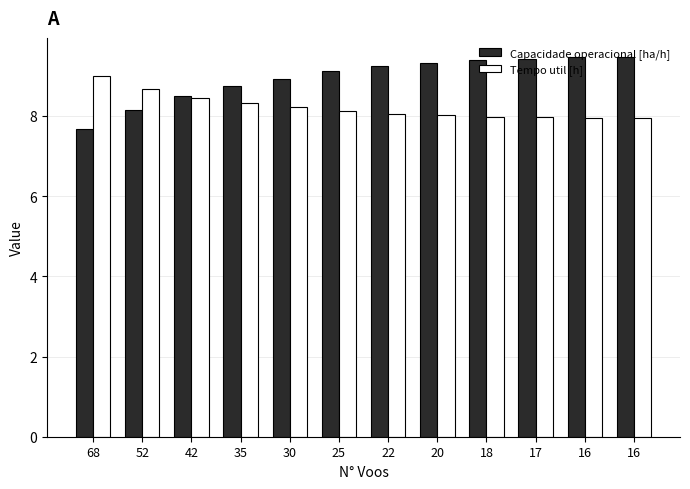

At 68, list the series in order from smallest to largest.

Capacidade operacional [ha/h], Tempo util [h]